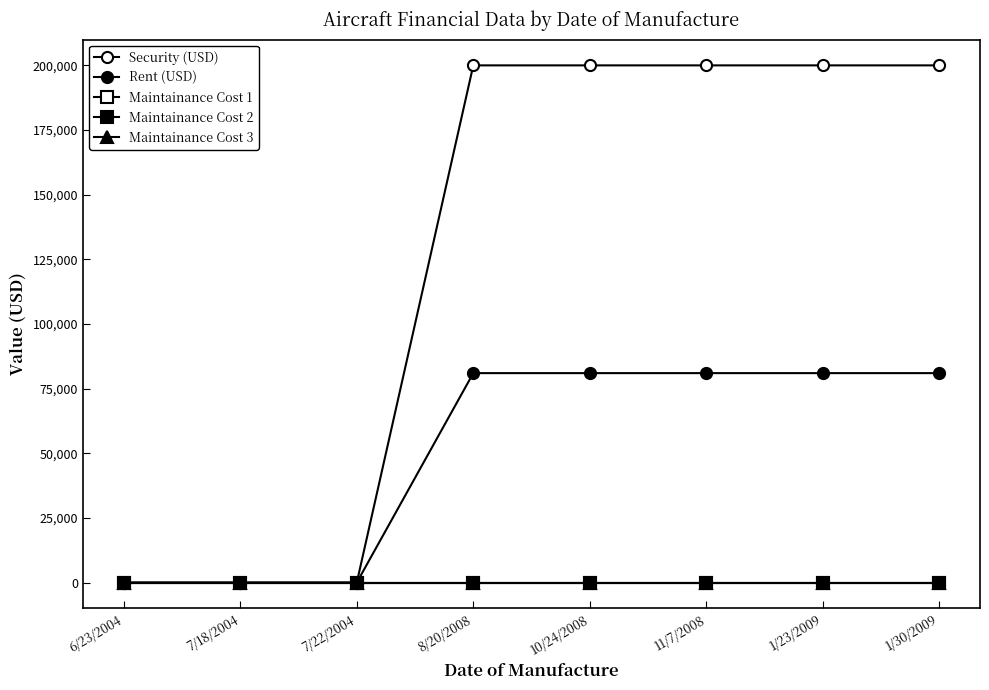

How many lines are shown in the chart?

5